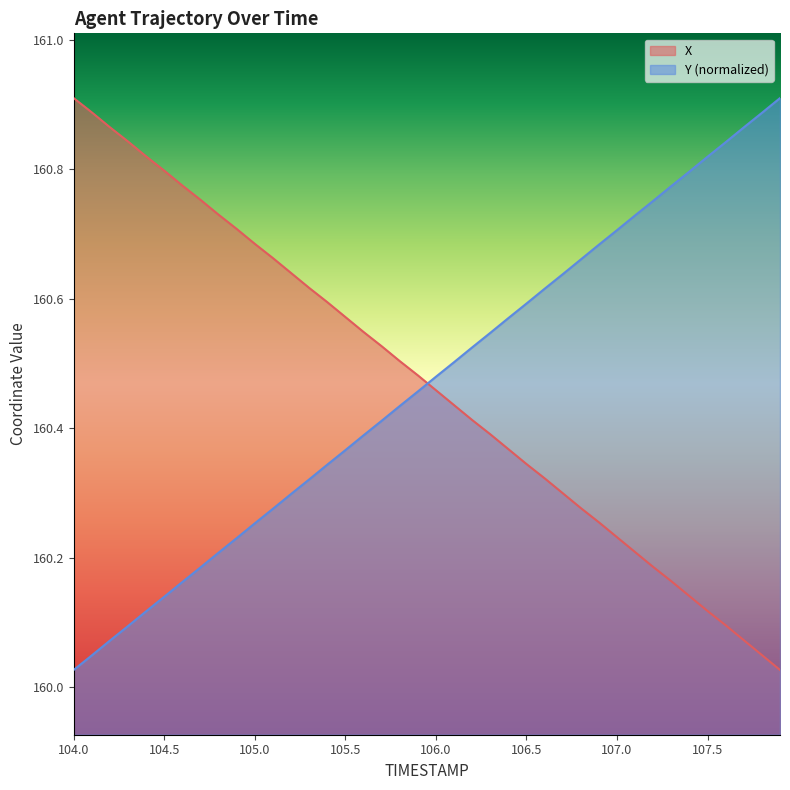

What is the sum of all X values?

6418.8